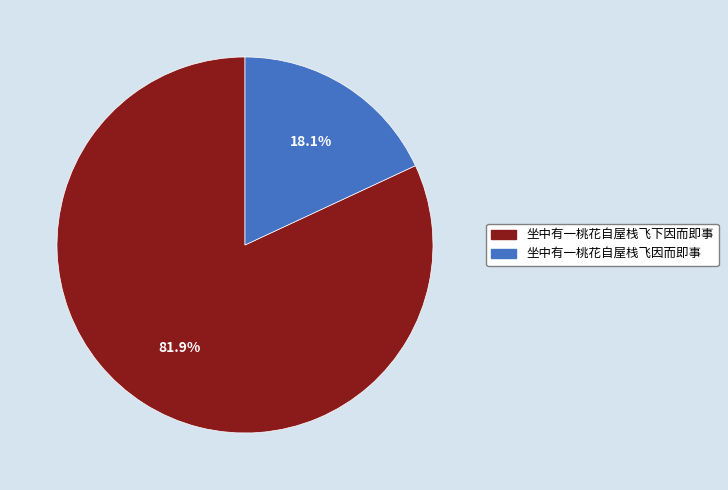

Rank the categories by value from highest to lowest.

坐中有一桃花自屋栈飞下因而即事, 坐中有一桃花自屋栈飞因而即事